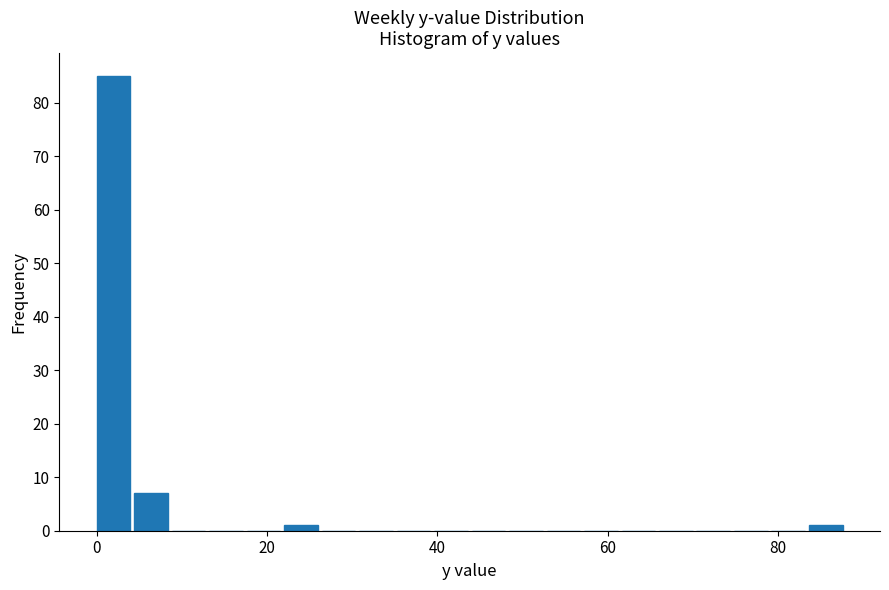

Around what value on the x-axis is the tallest bar? Give the approximate position of its centre, as read against the axis.

2